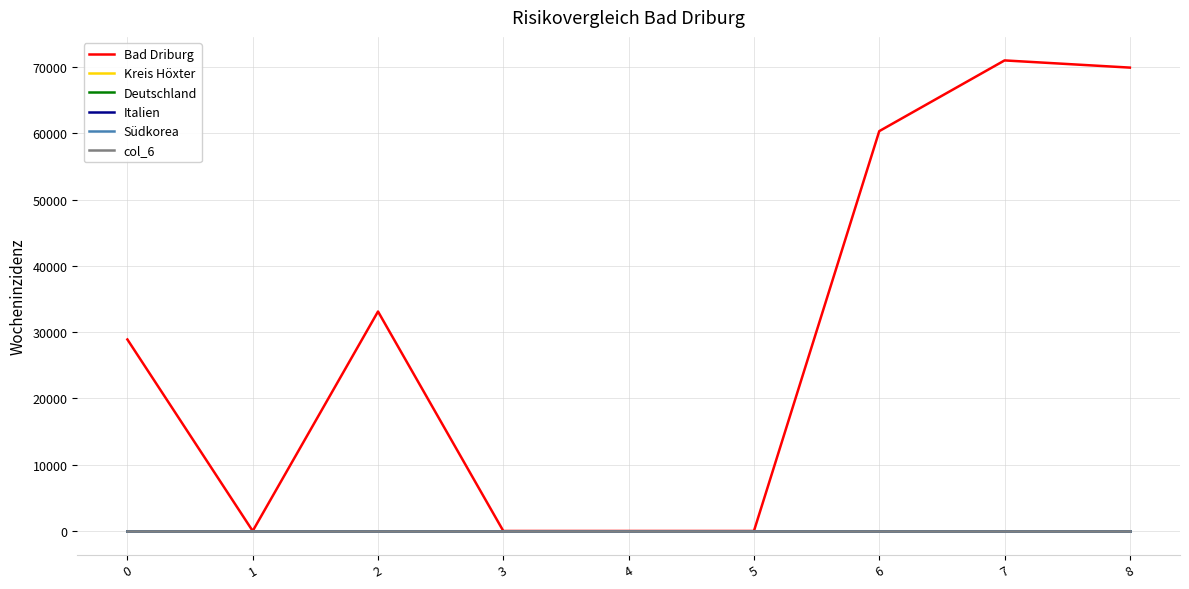

Reading left to right, list all the values displayed in this chart.

Bad Driburg: 0=28902	1=0	2=33122	3=0	4=0	5=0	6=60343	7=71016	8=69931
Kreis Höxter: 0=0	1=0	2=0	3=0	4=0	5=0	6=0	7=0	8=0
Deutschland: 0=0	1=0	2=0	3=0	4=0	5=0	6=0	7=0	8=0
Italien: 0=0	1=0	2=0	3=0	4=0	5=0	6=0	7=0	8=0
Südkorea: 0=0	1=0	2=0	3=0	4=0	5=0	6=0	7=0	8=0
col_6: 0=0	1=0	2=0	3=0	4=0	5=0	6=0	7=0	8=0